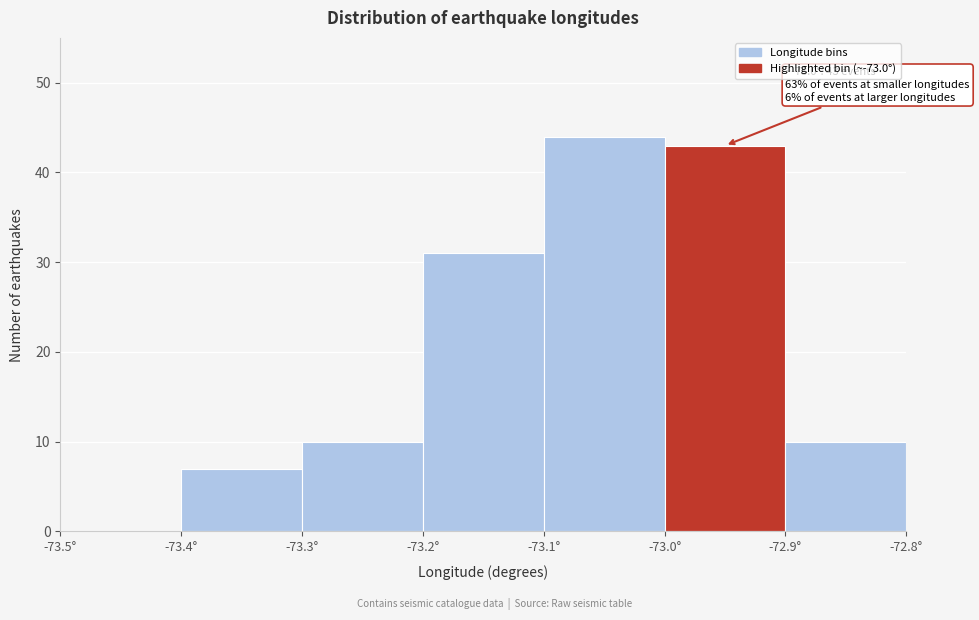

Which range on the x-axis has the tallest bar?

-73.1 to -73.0